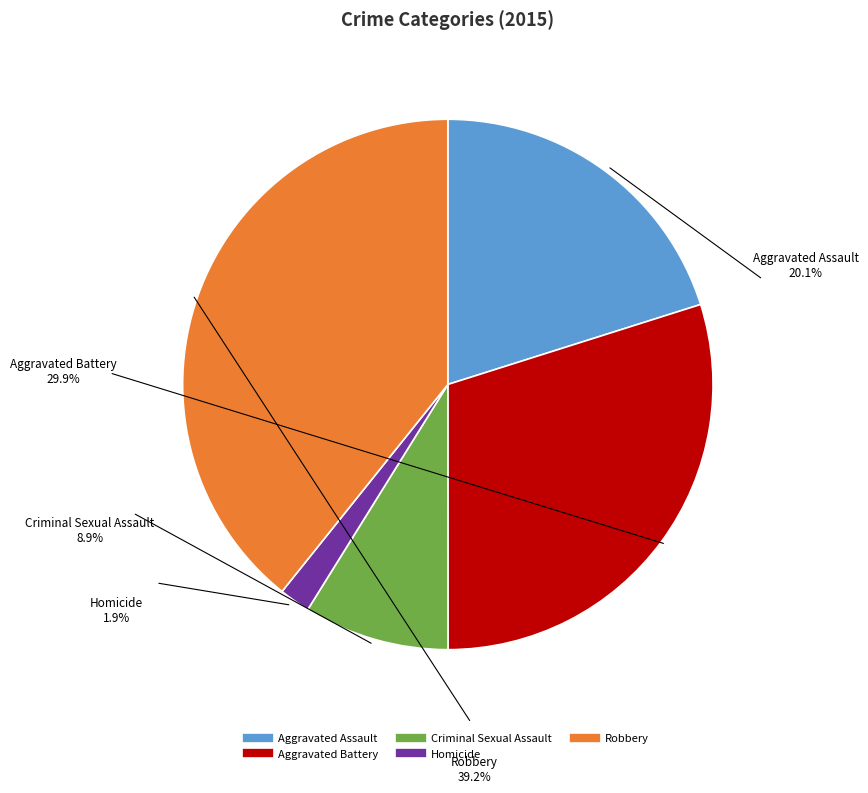

How many slices are in this pie chart?

5